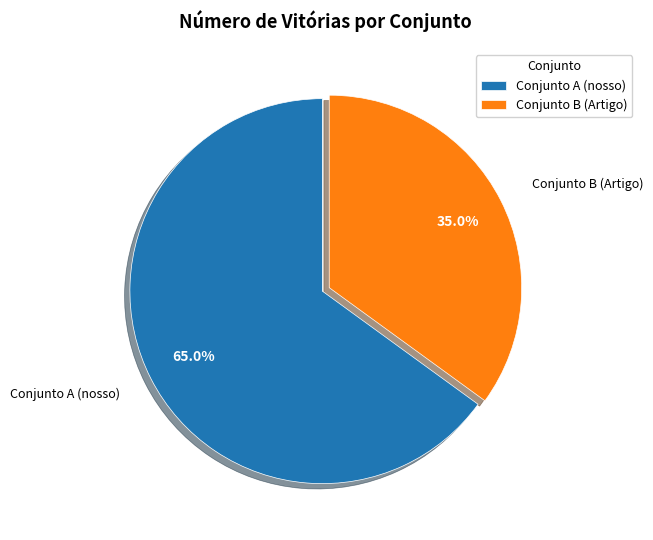

What percentage is the Conjunto A (nosso) slice, to the nearest percent?

65%